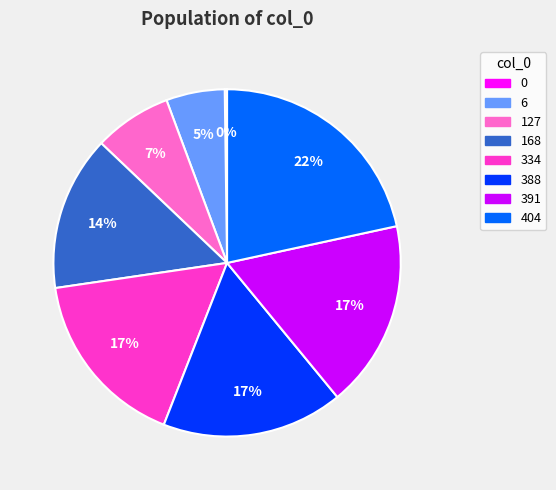

Is 391 the majority of the pie?

No